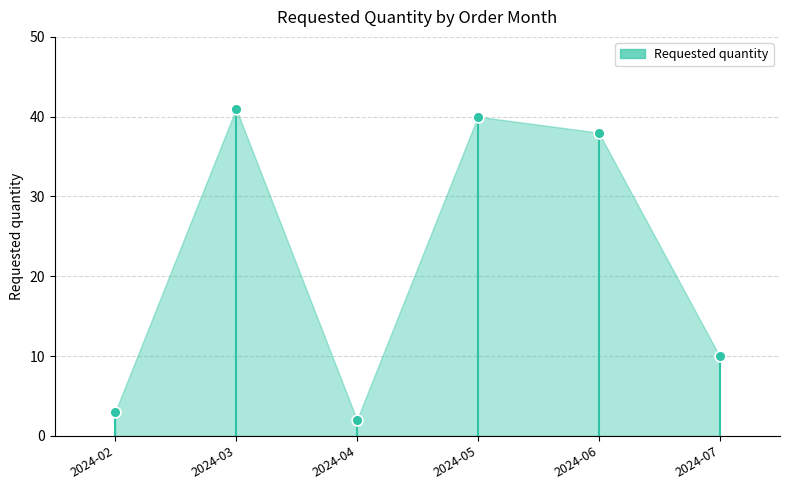

Which has a higher value, 2024-05 or 2024-07?

2024-05